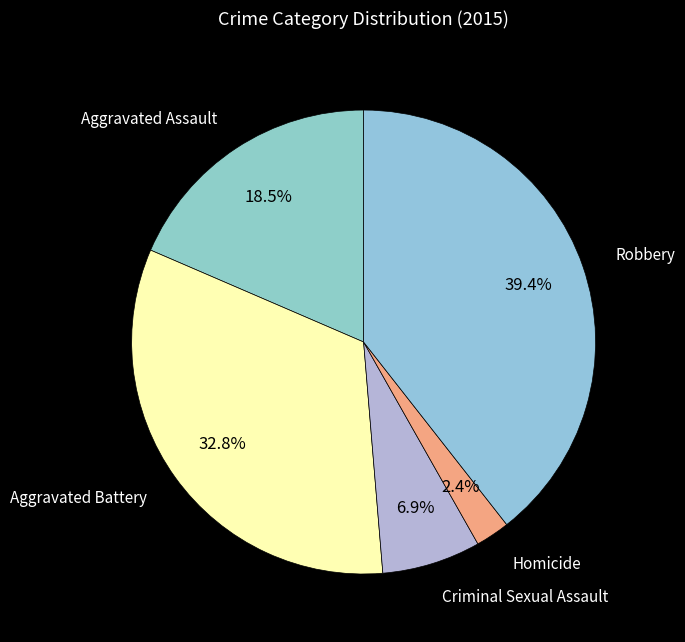

How many segments does this pie chart have?

5